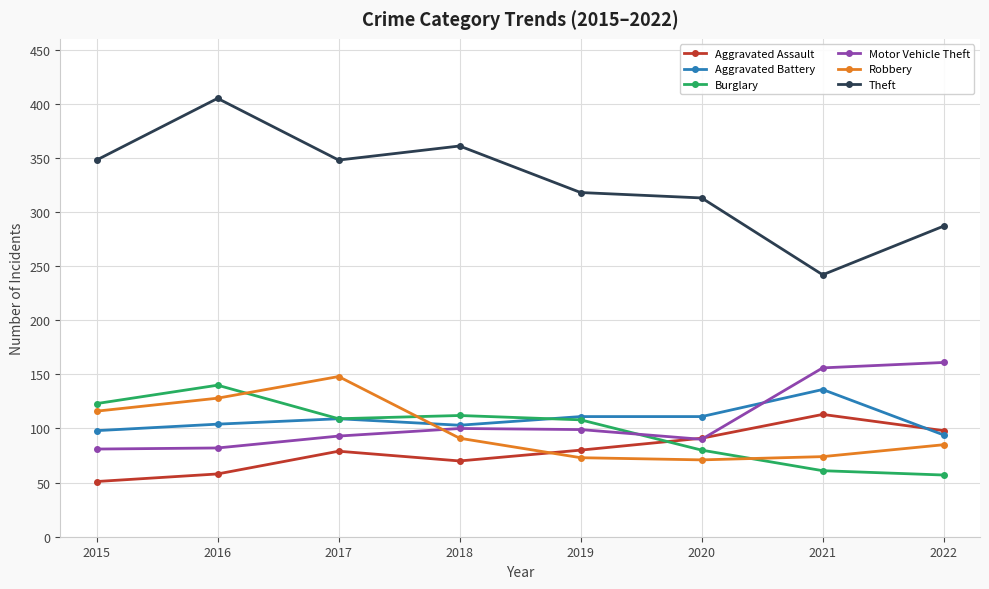

What is the difference between the maximum and minimum values in the Burglary series?

83